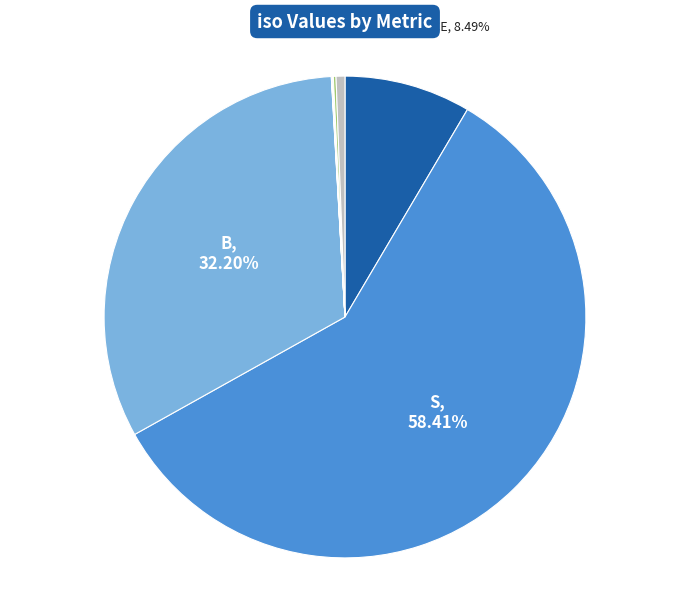

Which slice is the largest?

S